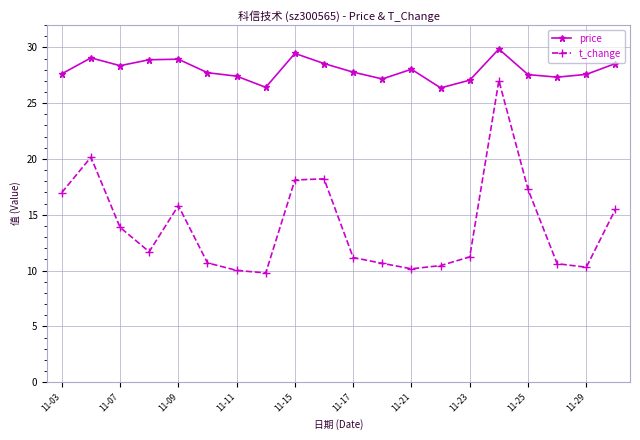

At how many categories does at least one series exceed 26?

20